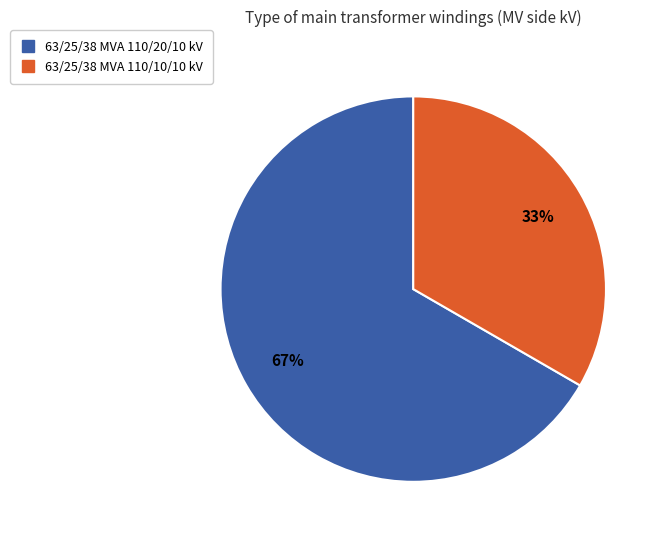

Count the number of slices in the pie.

2